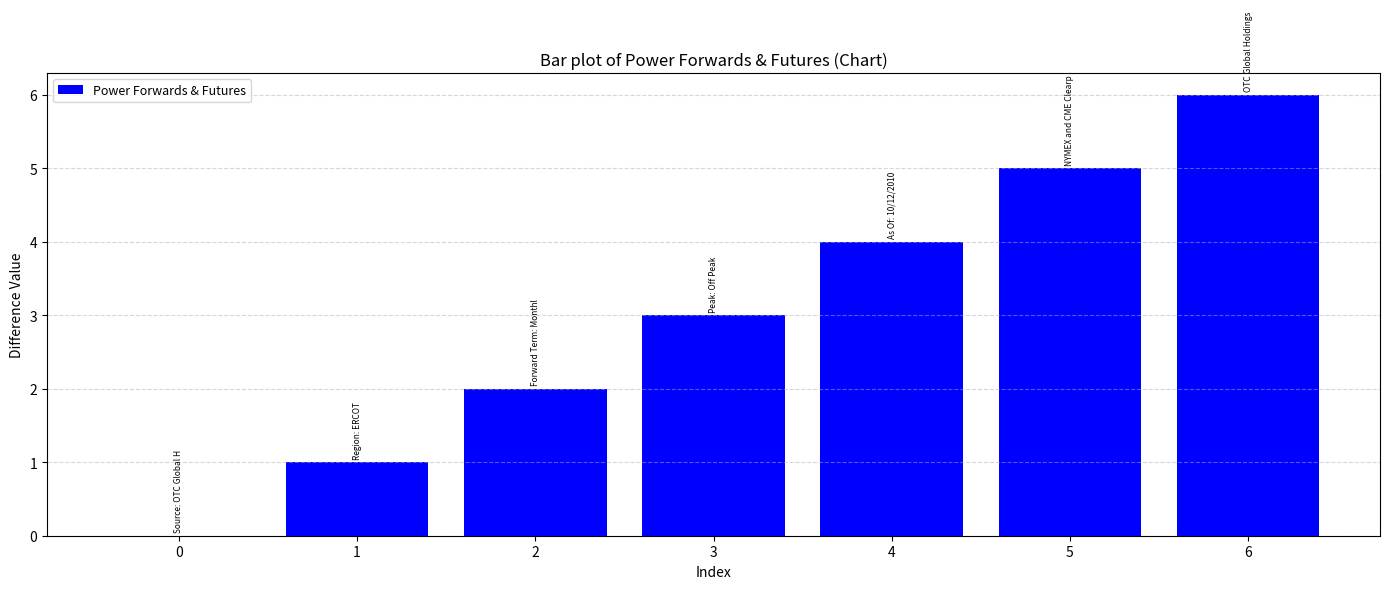

At which category does the chart reach its peak across all series?

6